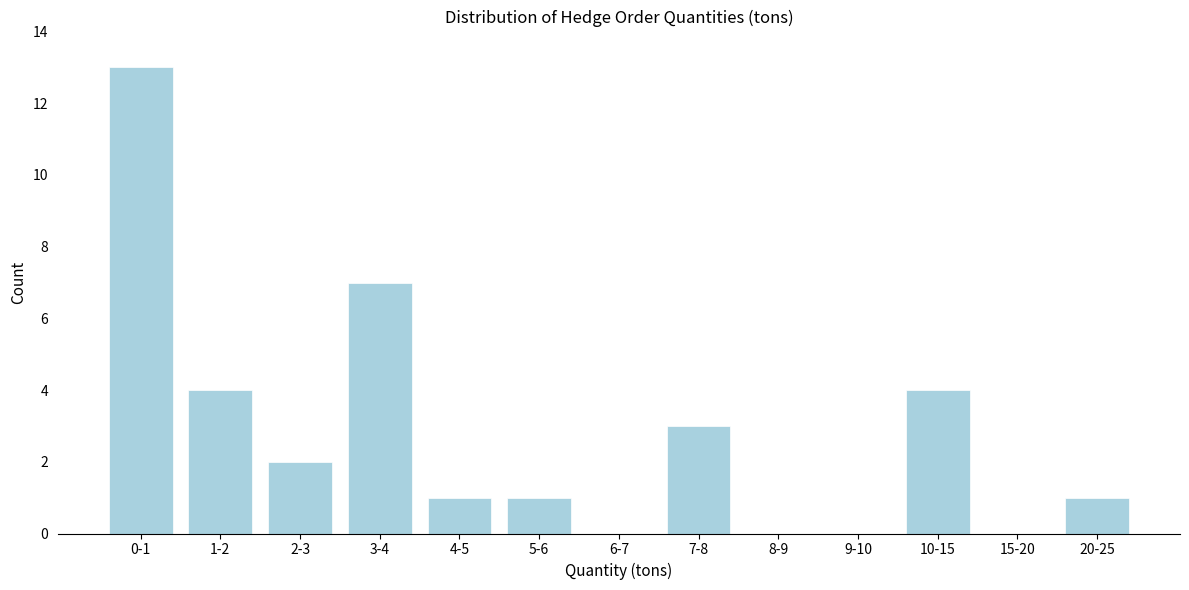

Reading right to left, list all the values displayed in this chart.

20-25=1	15-20=0	10-15=4	9-10=0	8-9=0	7-8=3	6-7=0	5-6=1	4-5=1	3-4=7	2-3=2	1-2=4	0-1=13